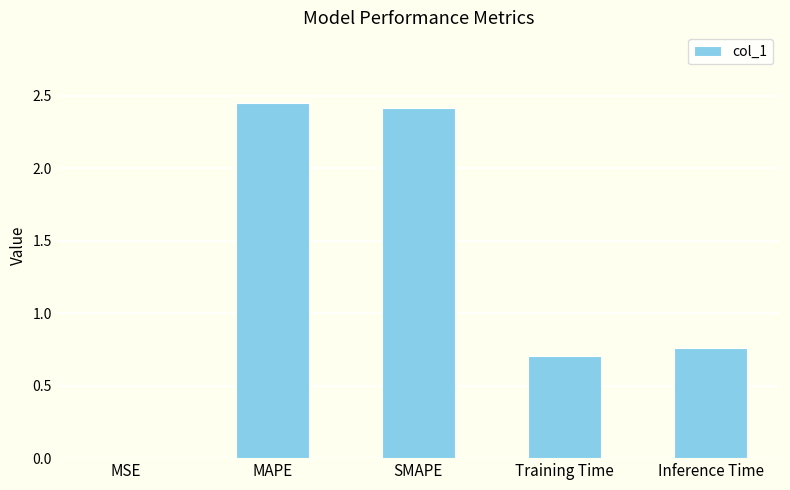

The value at SMAPE is 2.4. True or false?

True